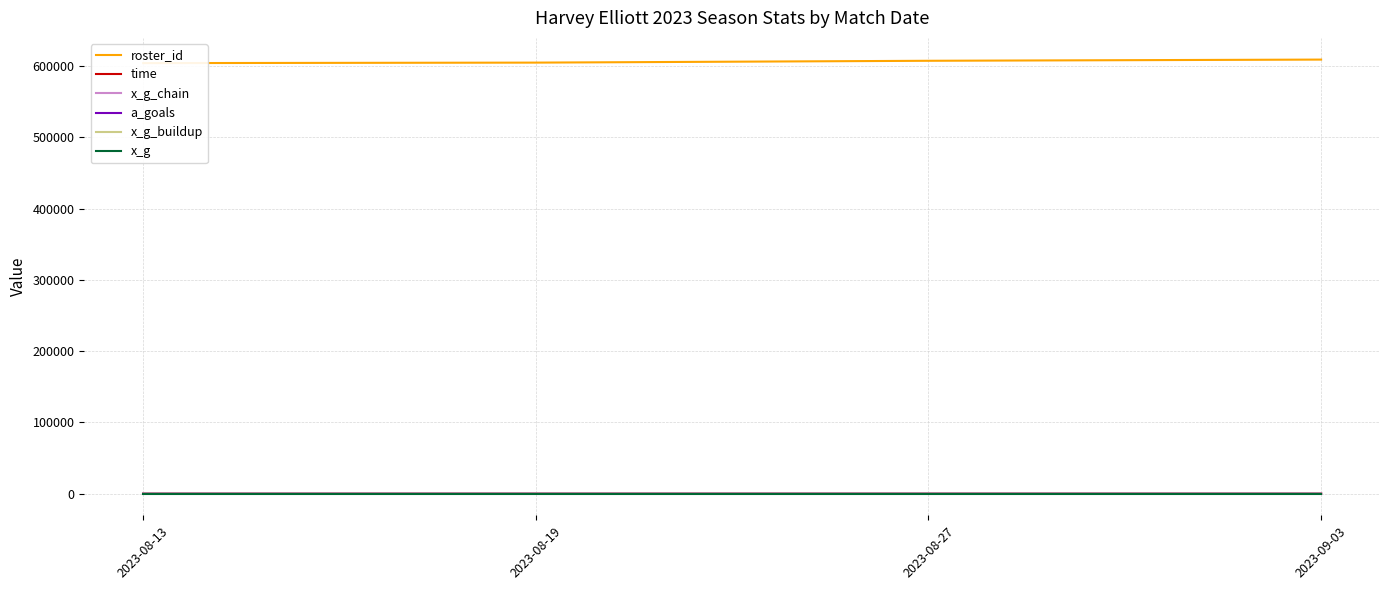

Reading right to left, transcribe all the data shown in this chart.

roster_id: 609380.0	607711.0	605131.0	604433.0
time: 21.0	28.0	10.0	6.0
x_g_chain: 0.0	0.3	0.0	0.0
a_goals: 0.0	2.0	1.0	1.0
x_g_buildup: 0.0	0.3	0.0	0.0
x_g: 0.0	0.0	0.0	0.0